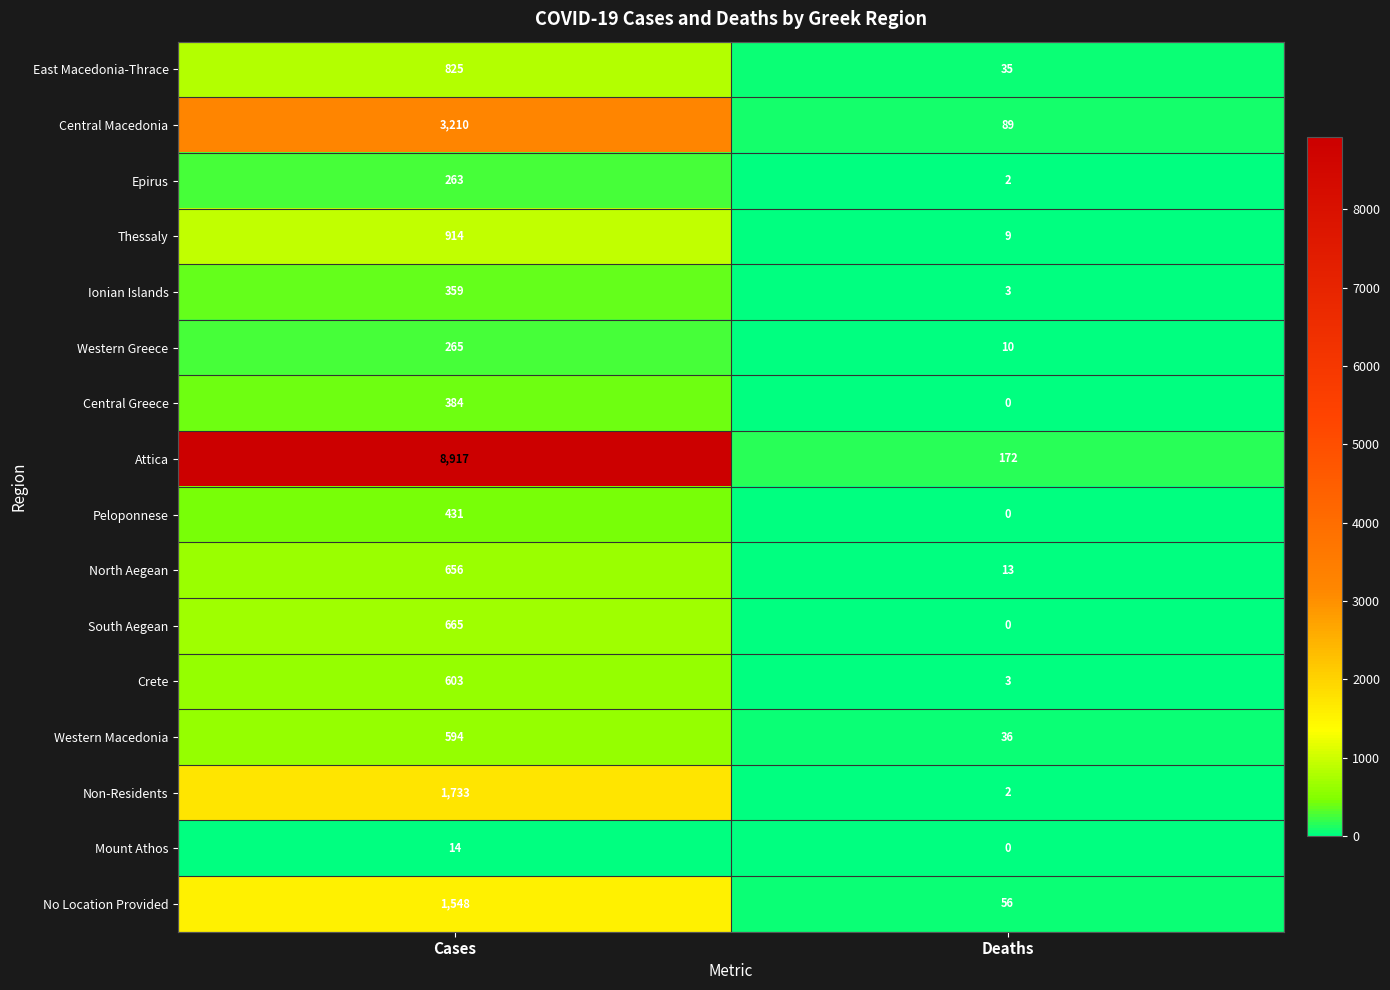

What is the sum of all Central Macedonia values?

3299